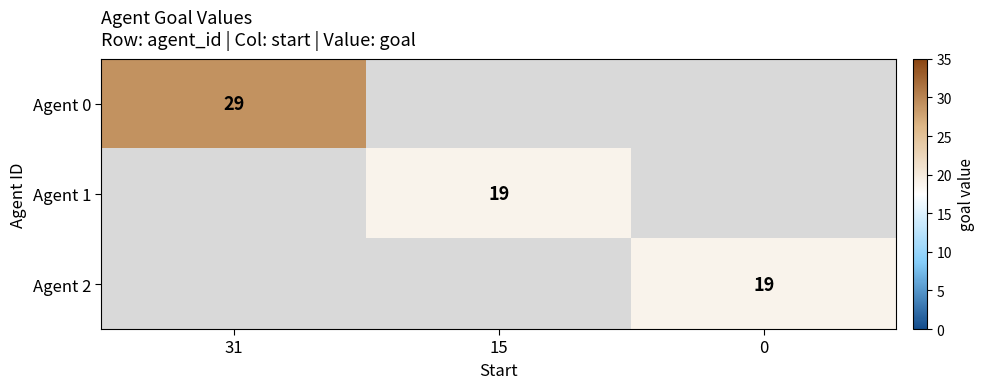

Is the value of Agent 0 at 31 greater than the value of Agent 1 at 15?

Yes